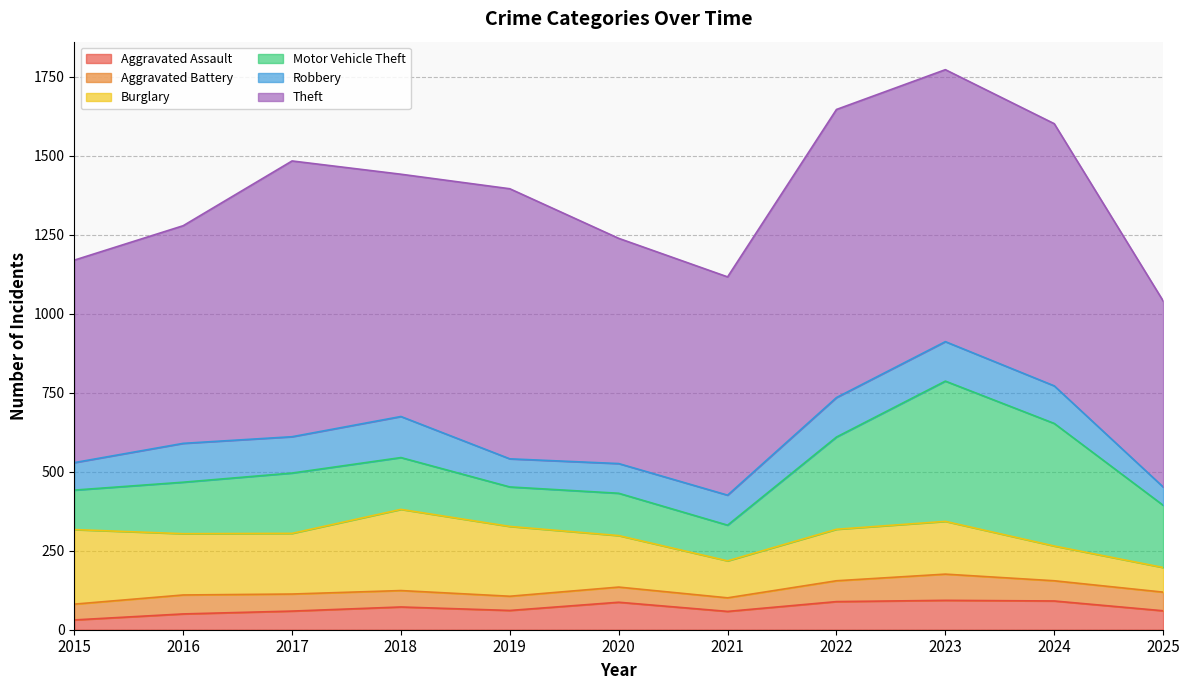

What is the value of the Motor Vehicle Theft point at the 6th from the left?

134